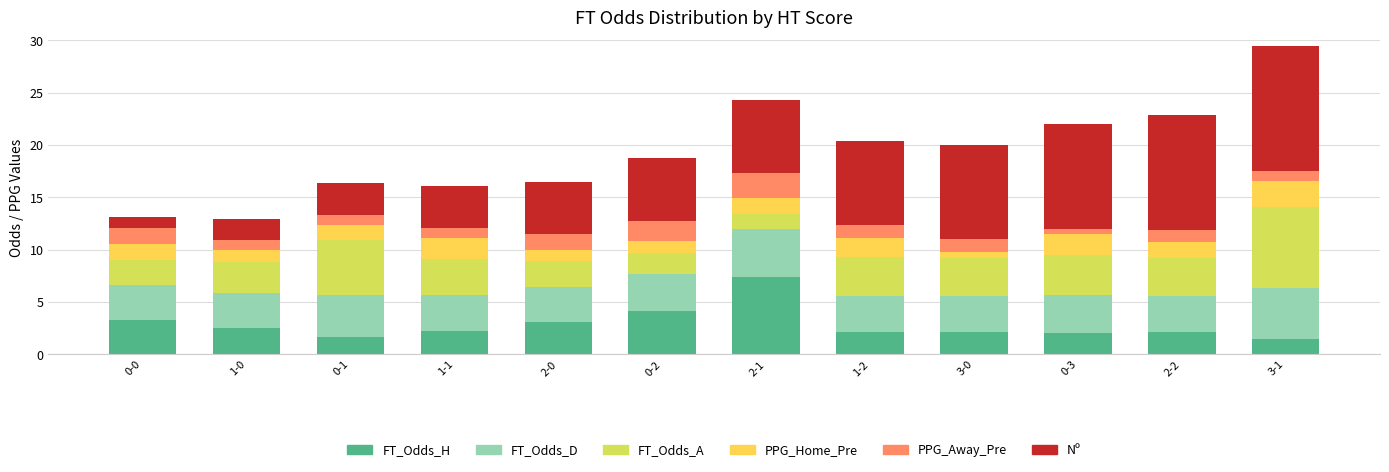

What is the sum of the FT_Odds_H values at 2-0 and 2-2?

5.2